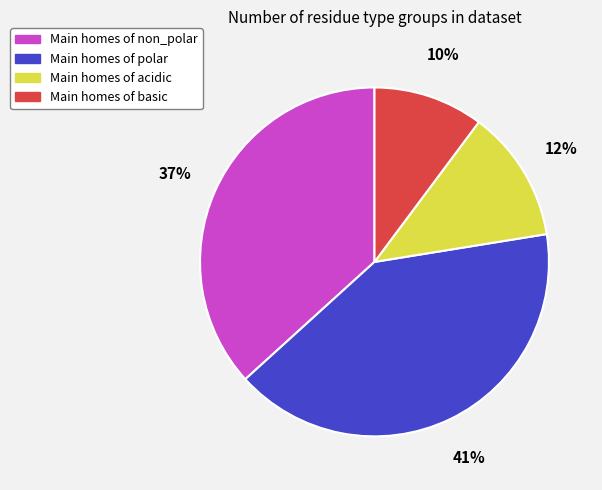

To the nearest percent, what is the difference between the largest and smallest slice percentages?

31%